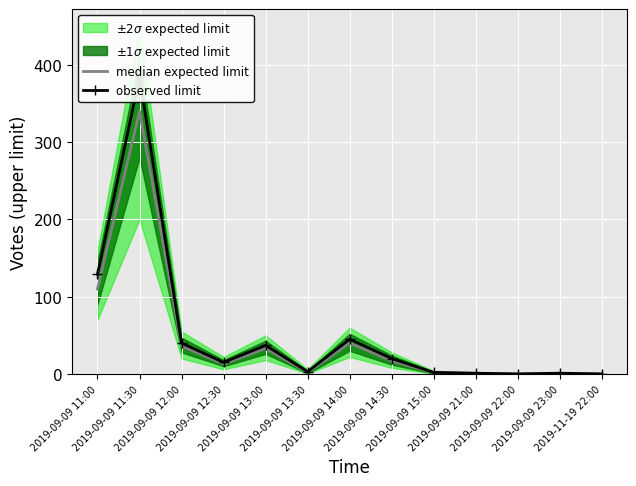

True or false: median expected limit and observed limit intersect in this chart.

False